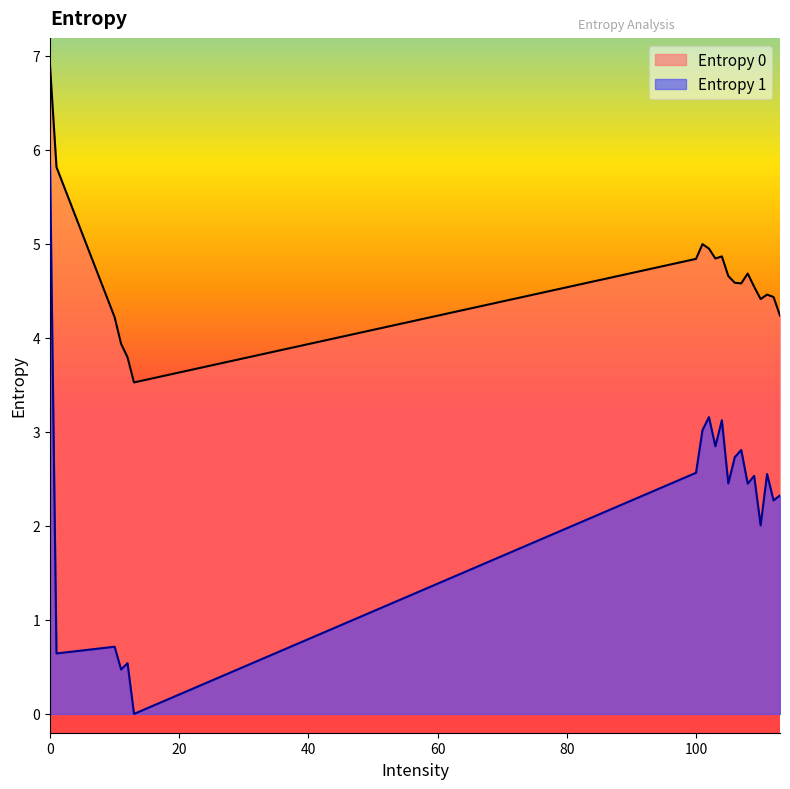

What are all the series names shown in the legend?

Entropy 0, Entropy 1